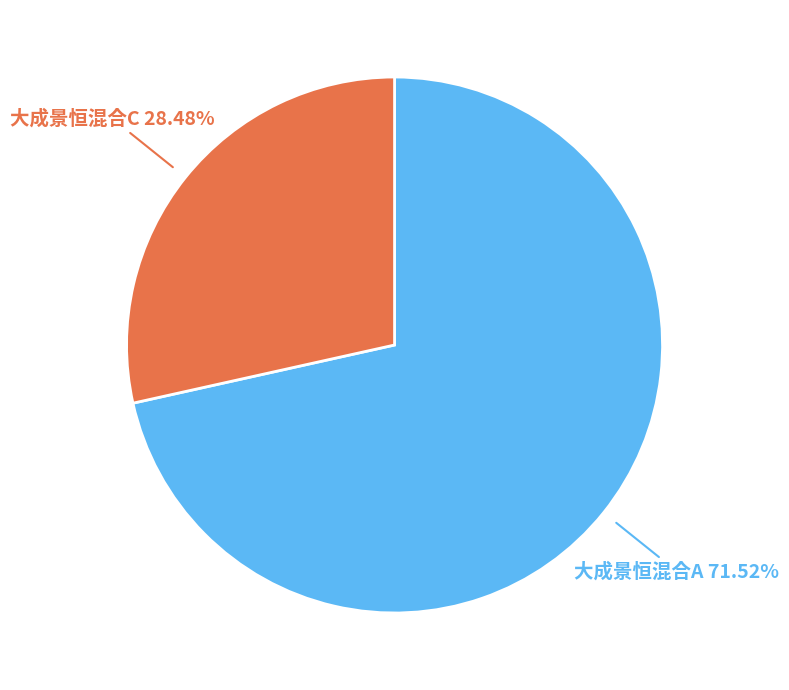

Is there any slice that represents more than half of the pie?

Yes